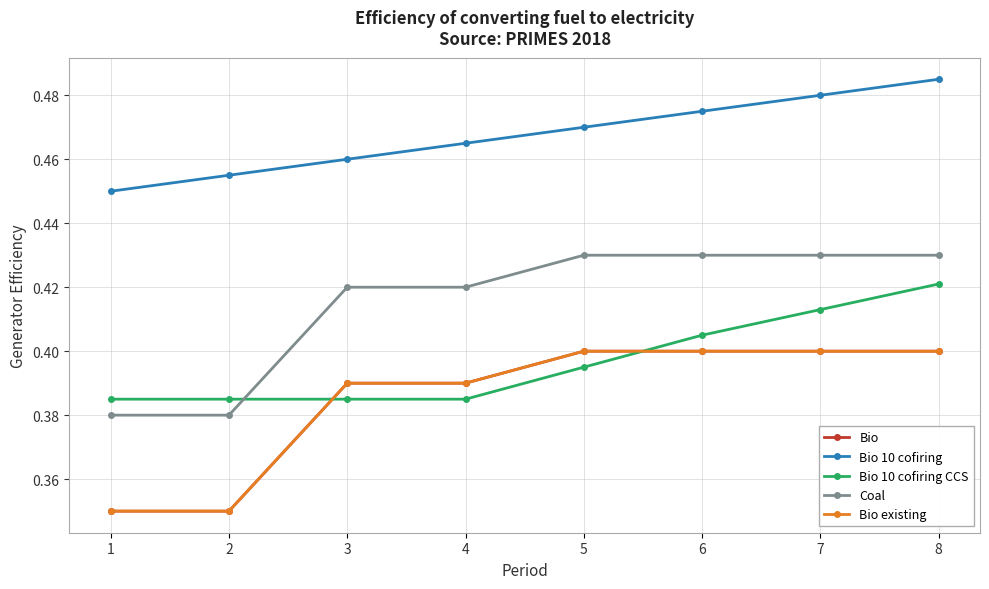

At which category is the sum across all series the highest?

8